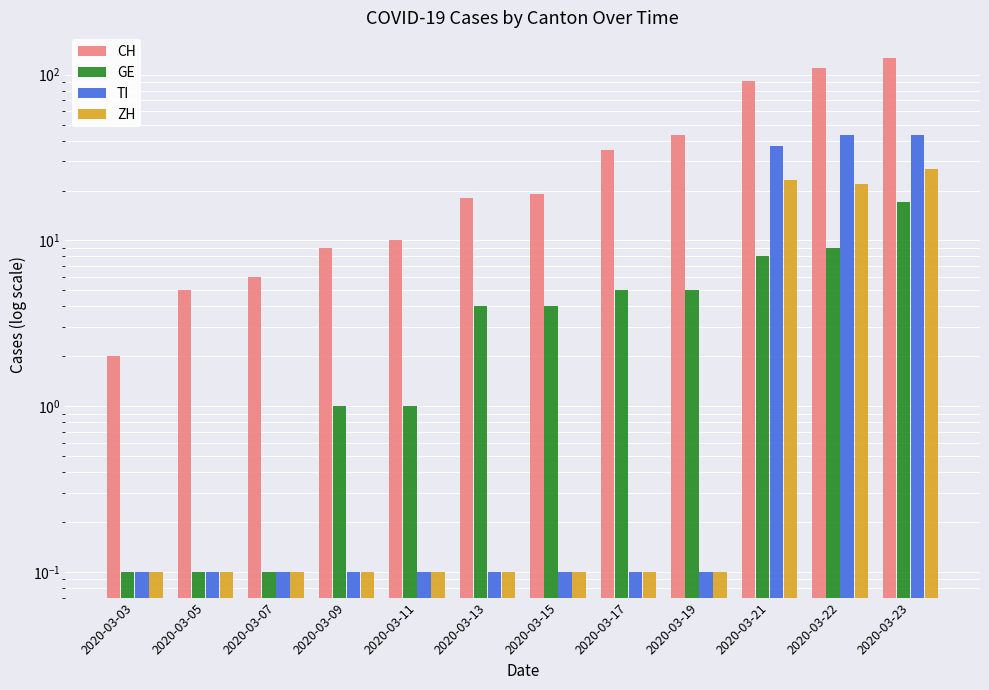

What is the value of the TI bar at the 3rd from the left?

0.1